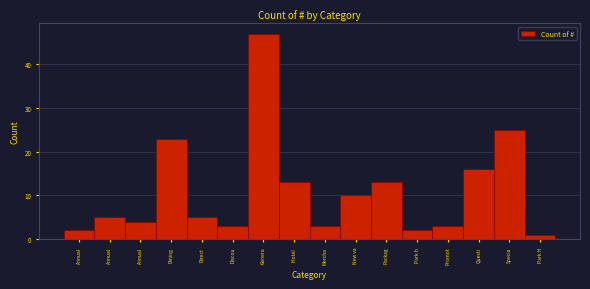

Count the number of categories in the chart.

16